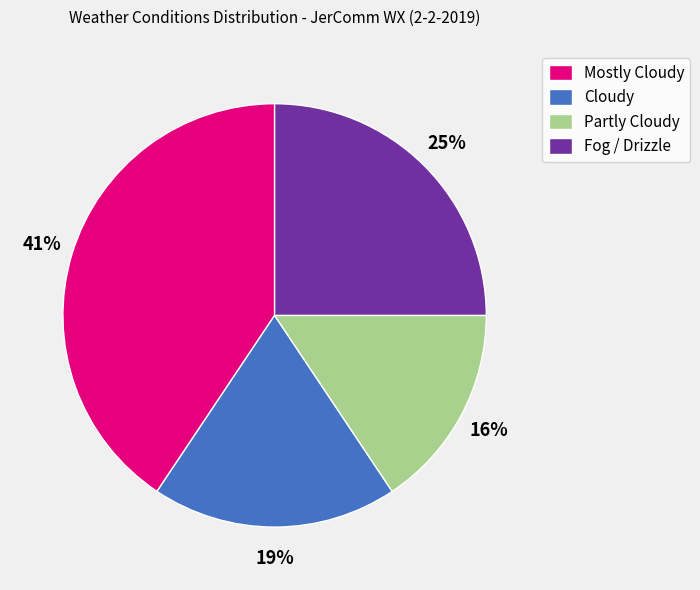

Is it true that Fog / Drizzle is 25% of the pie?

True